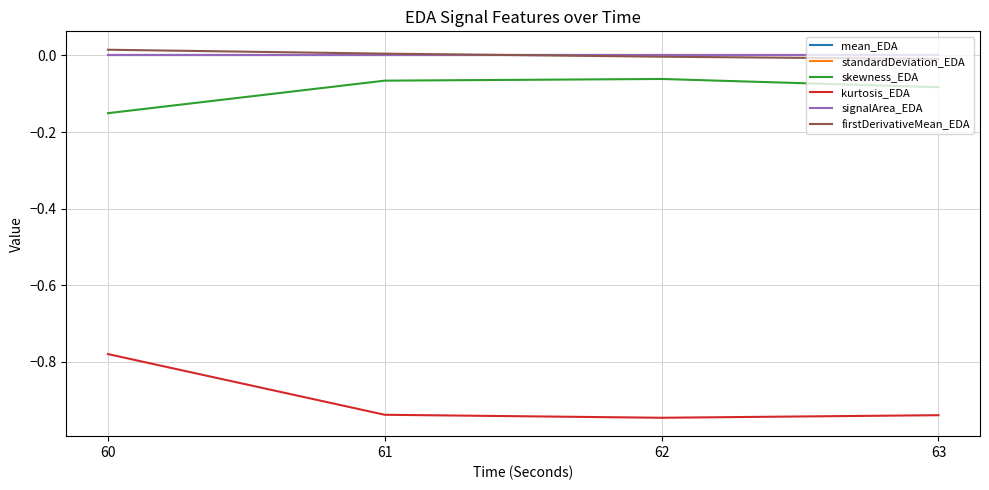

Does the chart have visible grid lines?

Yes